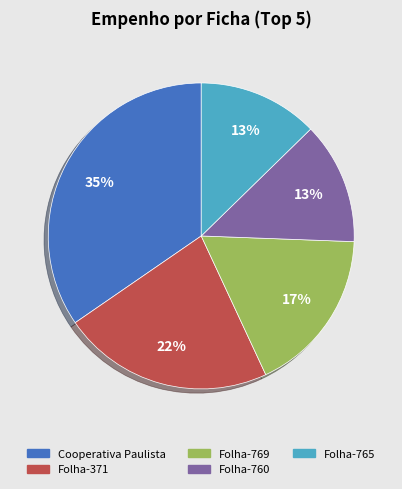

Does any single category account for the majority?

No